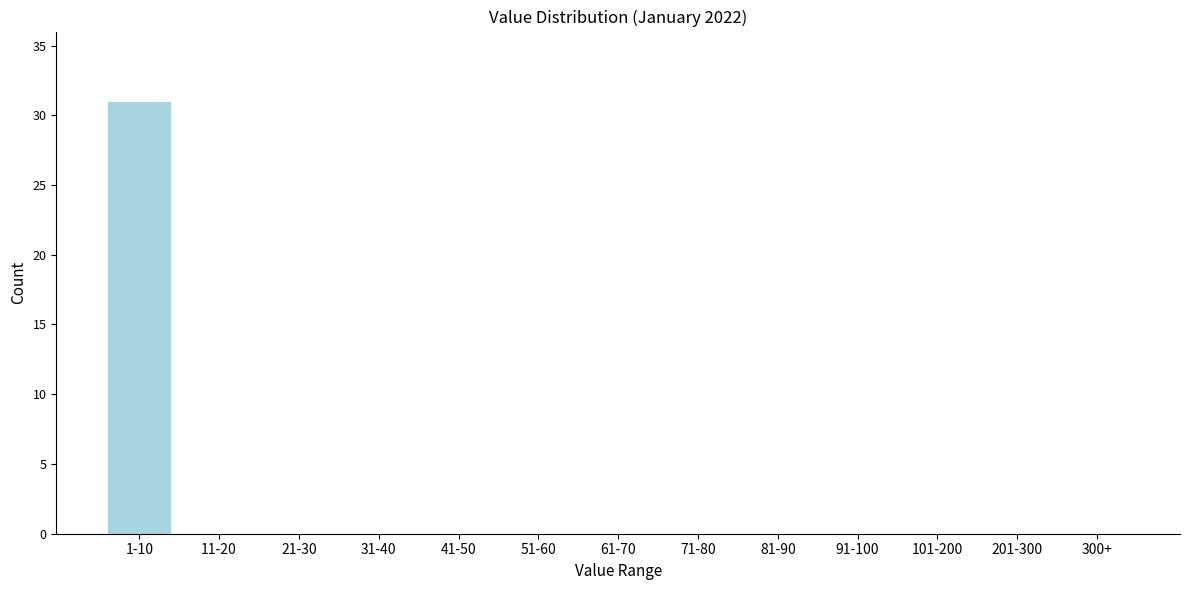

Reading left to right, list all the values displayed in this chart.

1-10=31	11-20=0	21-30=0	31-40=0	41-50=0	51-60=0	61-70=0	71-80=0	81-90=0	91-100=0	101-200=0	201-300=0	300+=0